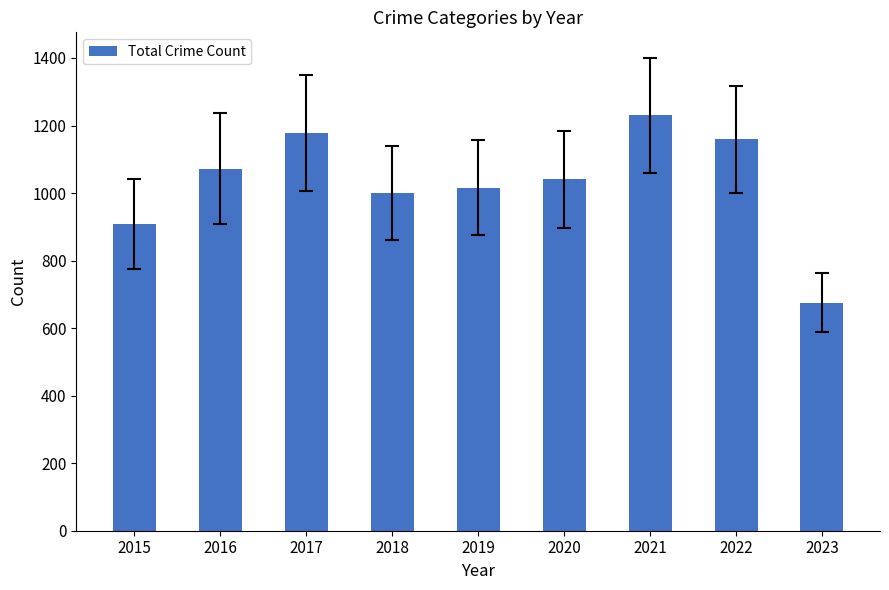

What is the change in value from 2017 to 2021?

+52